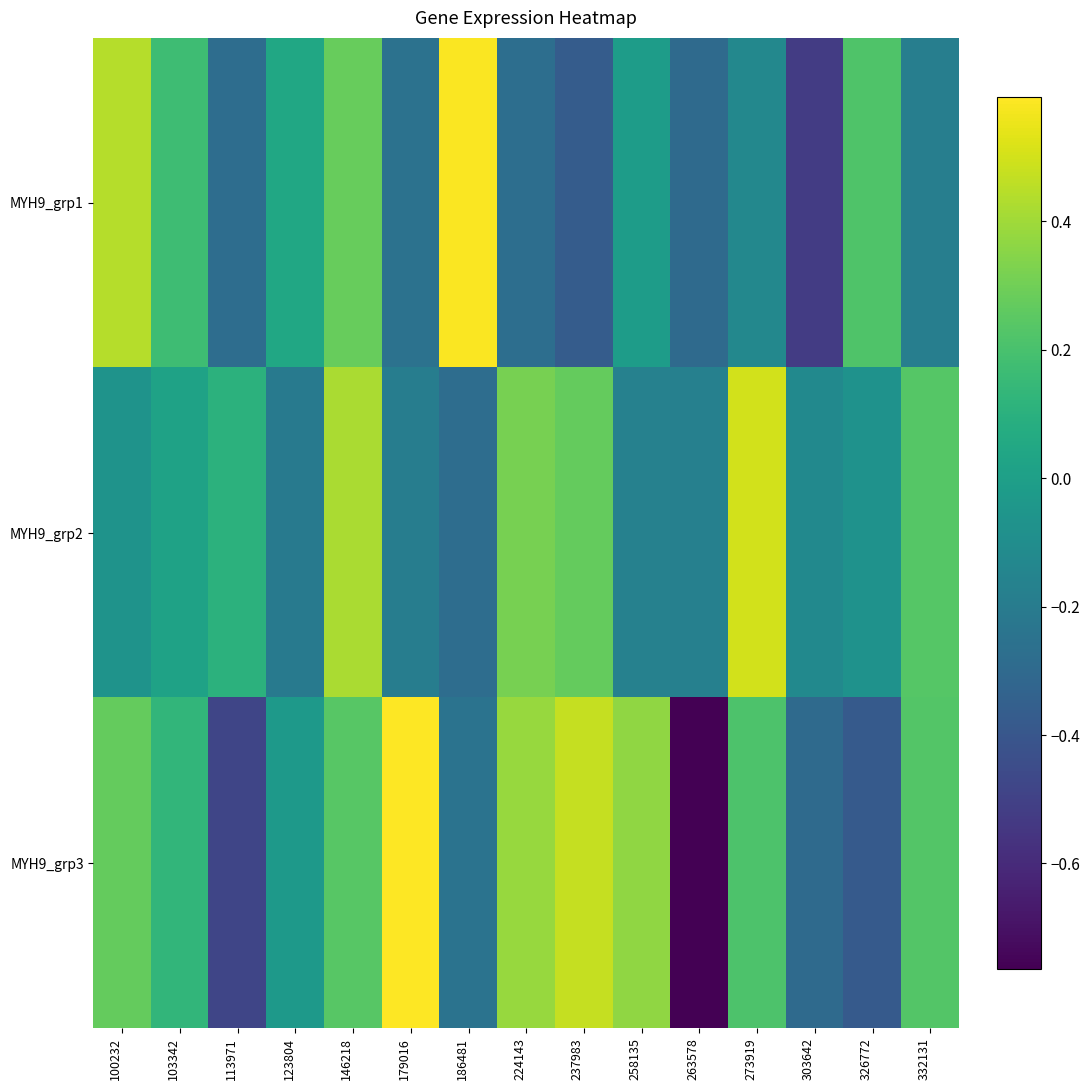

What is the difference between the highest and lowest values at 100232?

0.5